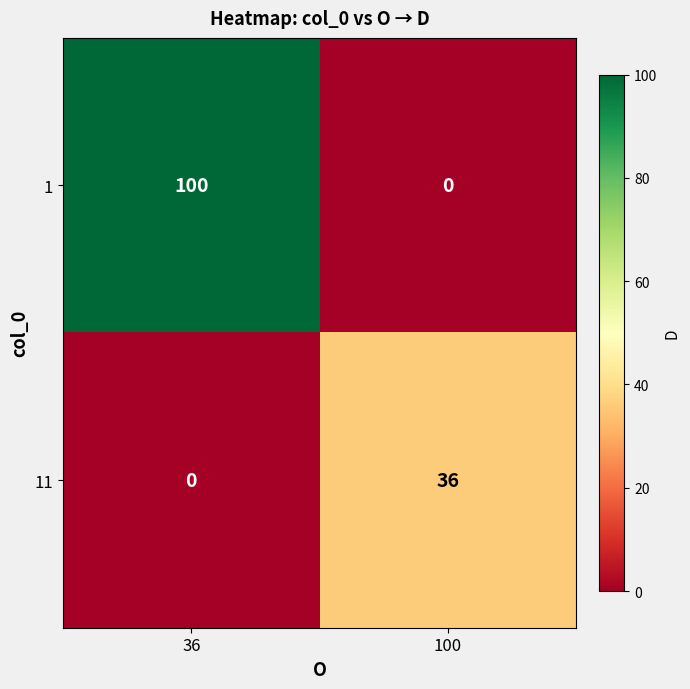

What is the difference between the maximum and minimum values in the 1 series?

100